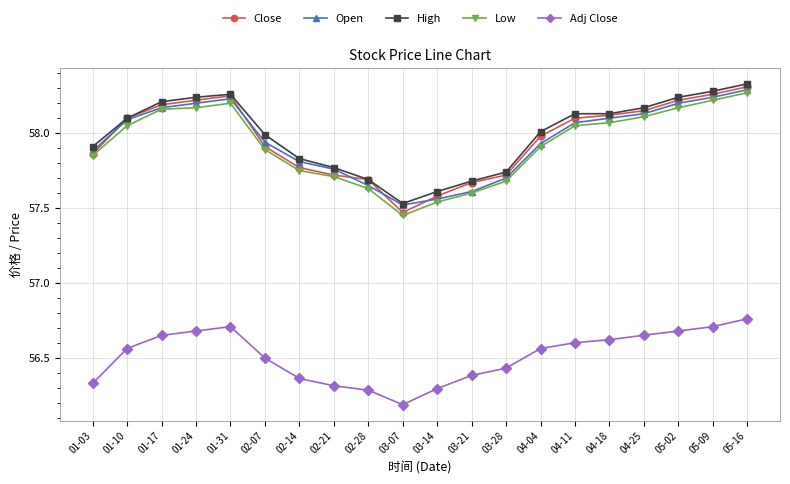

What is the difference between the Close values at 04-25 and 04-04?

0.2